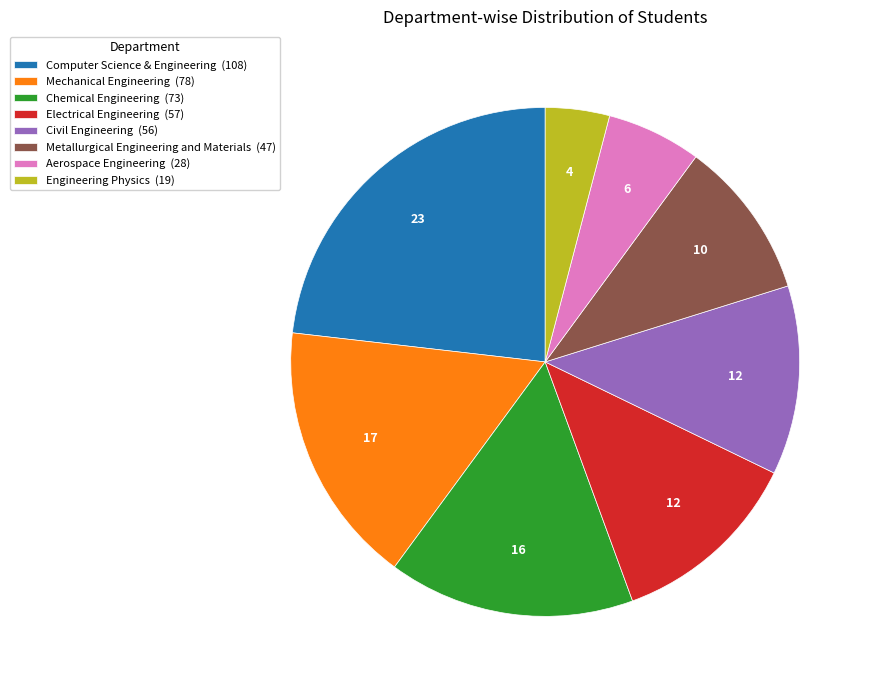

The Computer Science & Engineering slice represents 36% of the pie. True or false?

False